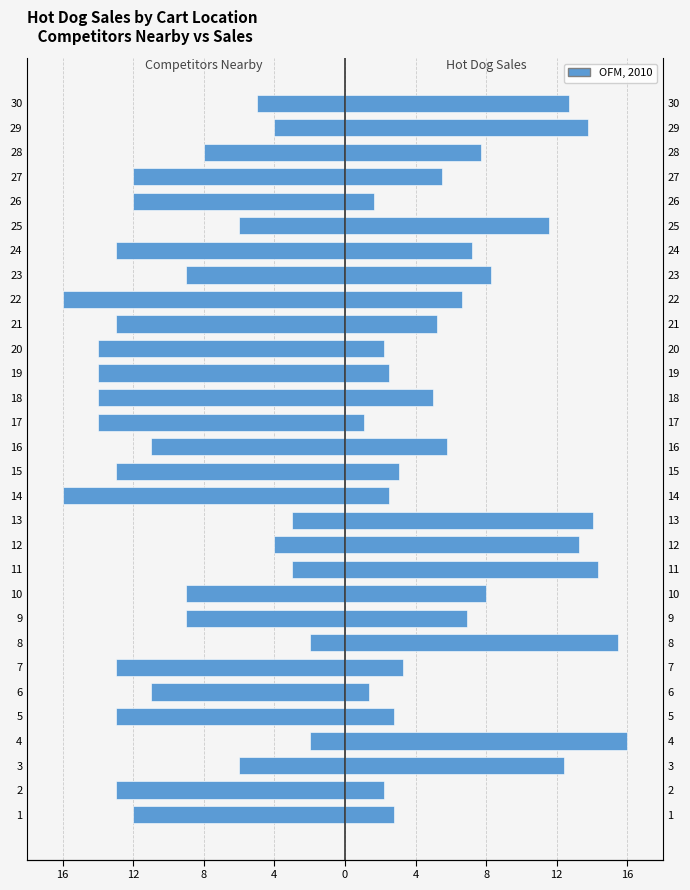

How many data points in Num of Other Food Carts Nearby are above -11?

13